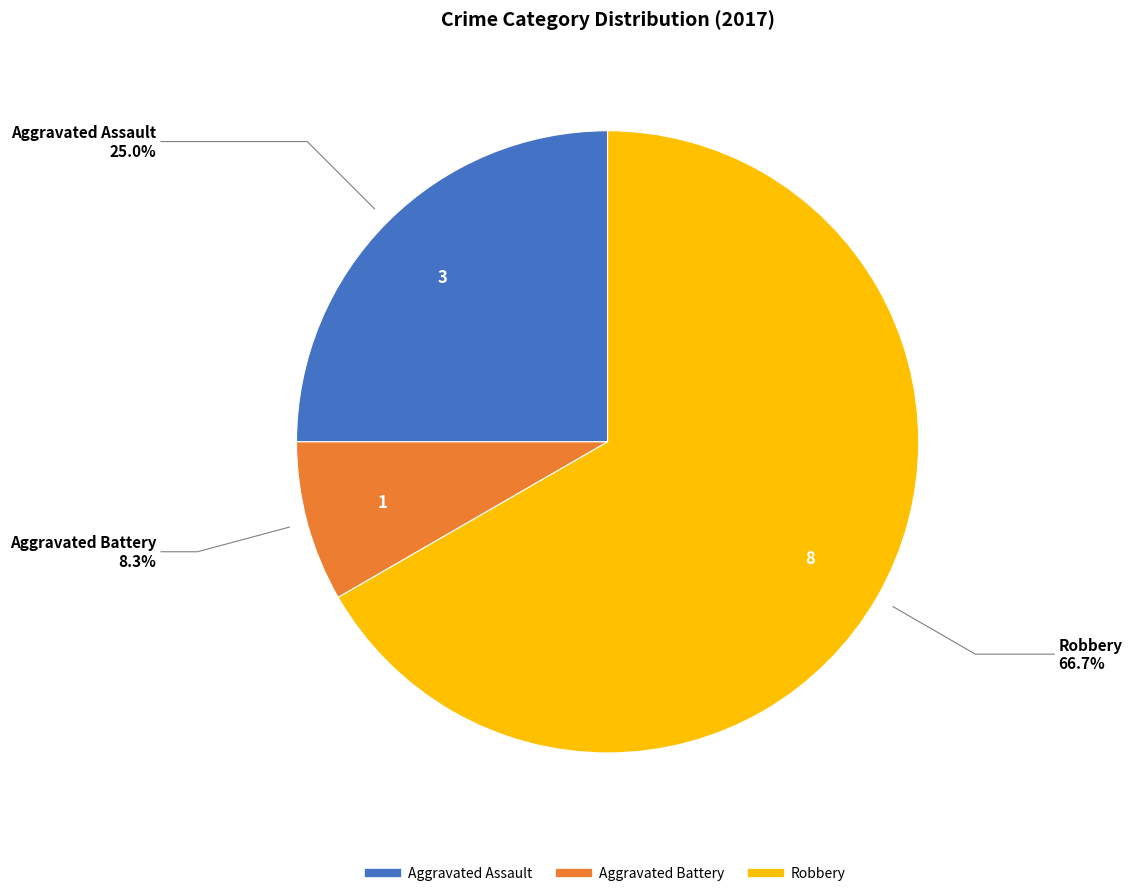

Is there any slice that represents more than half of the pie?

Yes